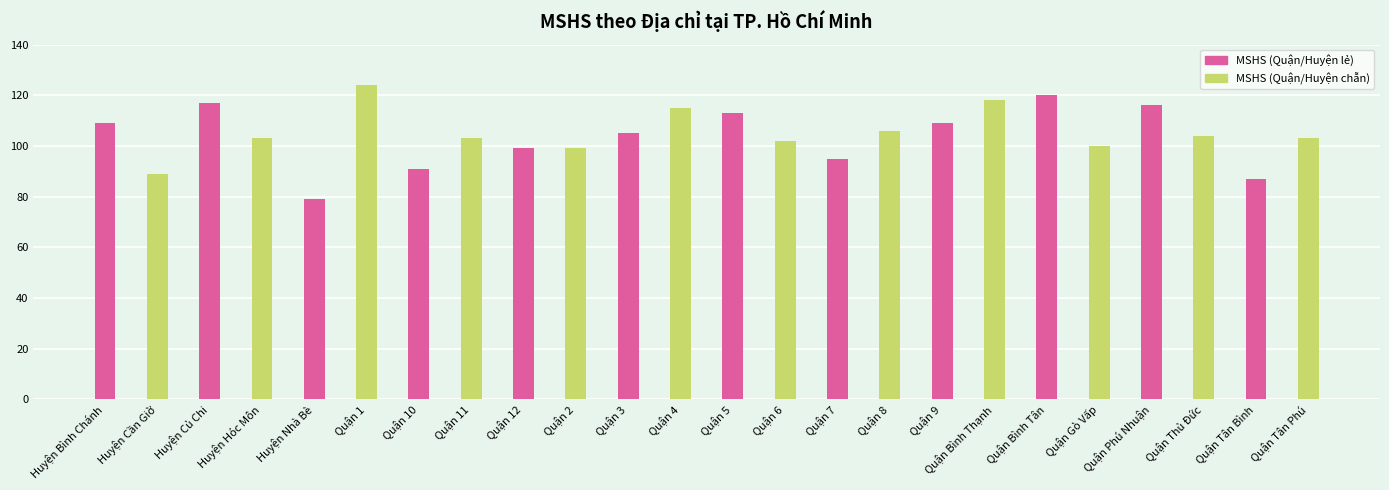

What is the label of the 12th bar from the left?

Quận Tân Bình